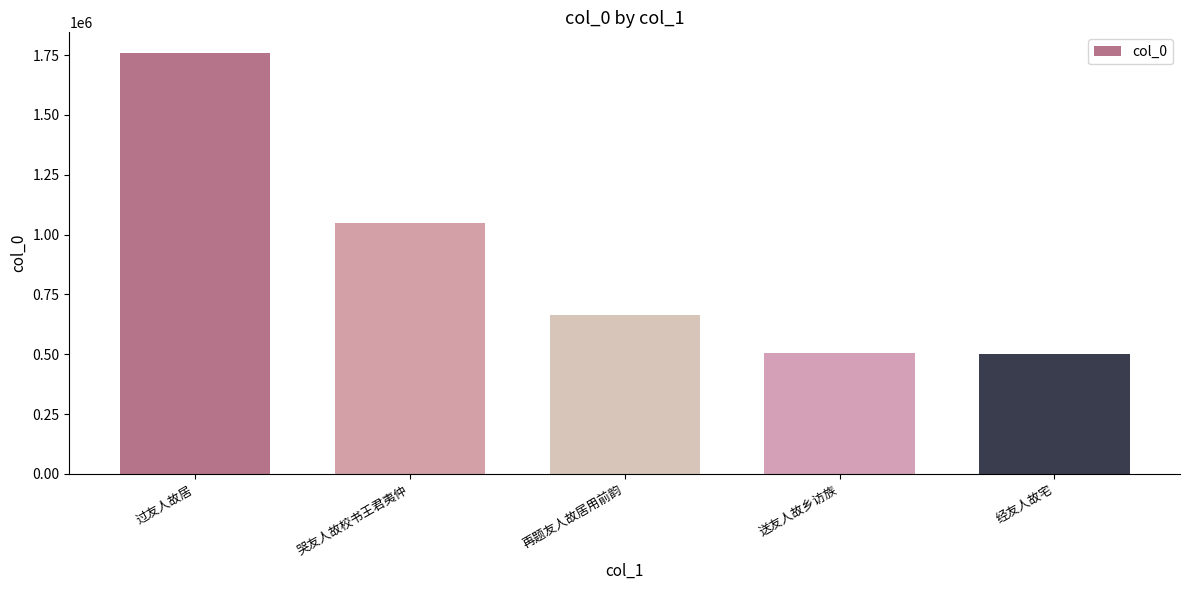

Are the bars horizontal?

No